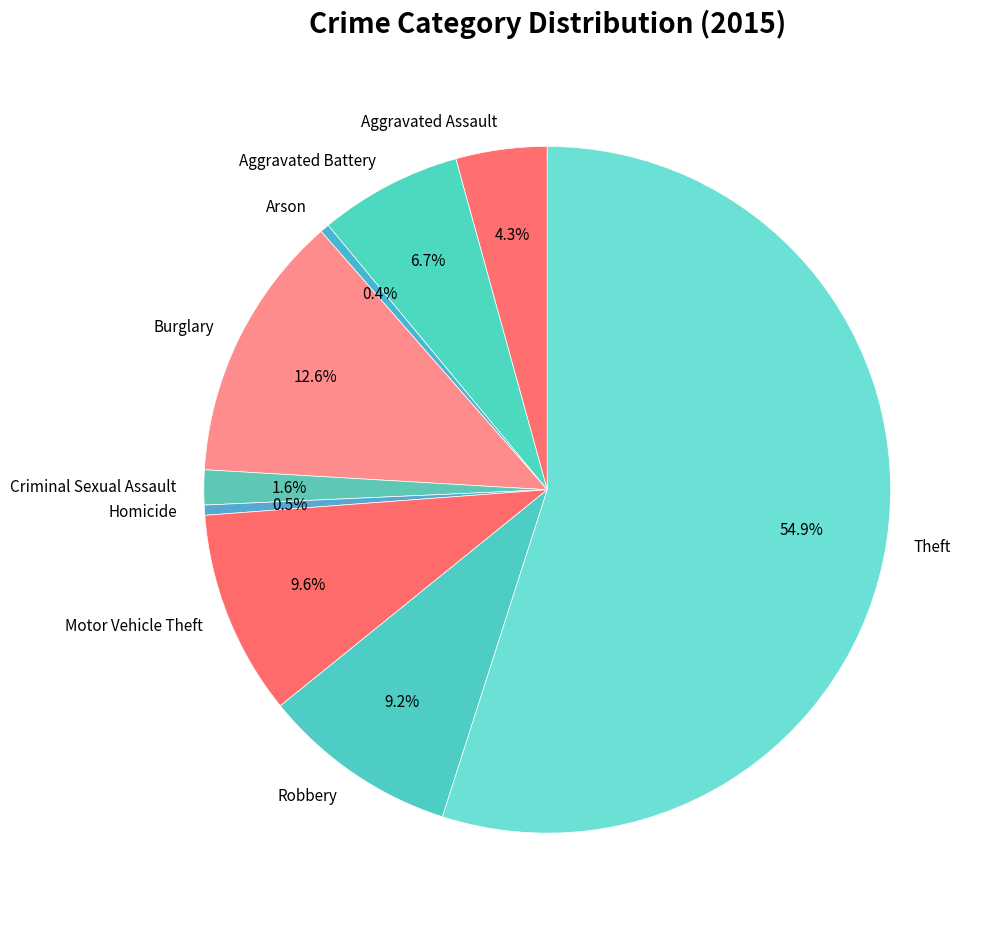

Which has a higher value, Arson or Criminal Sexual Assault?

Criminal Sexual Assault